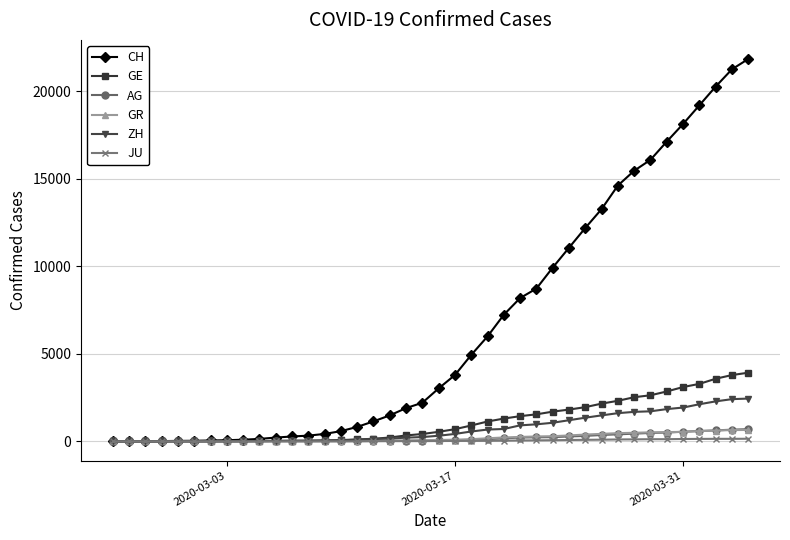

Which series has the widest spread of values?

CH